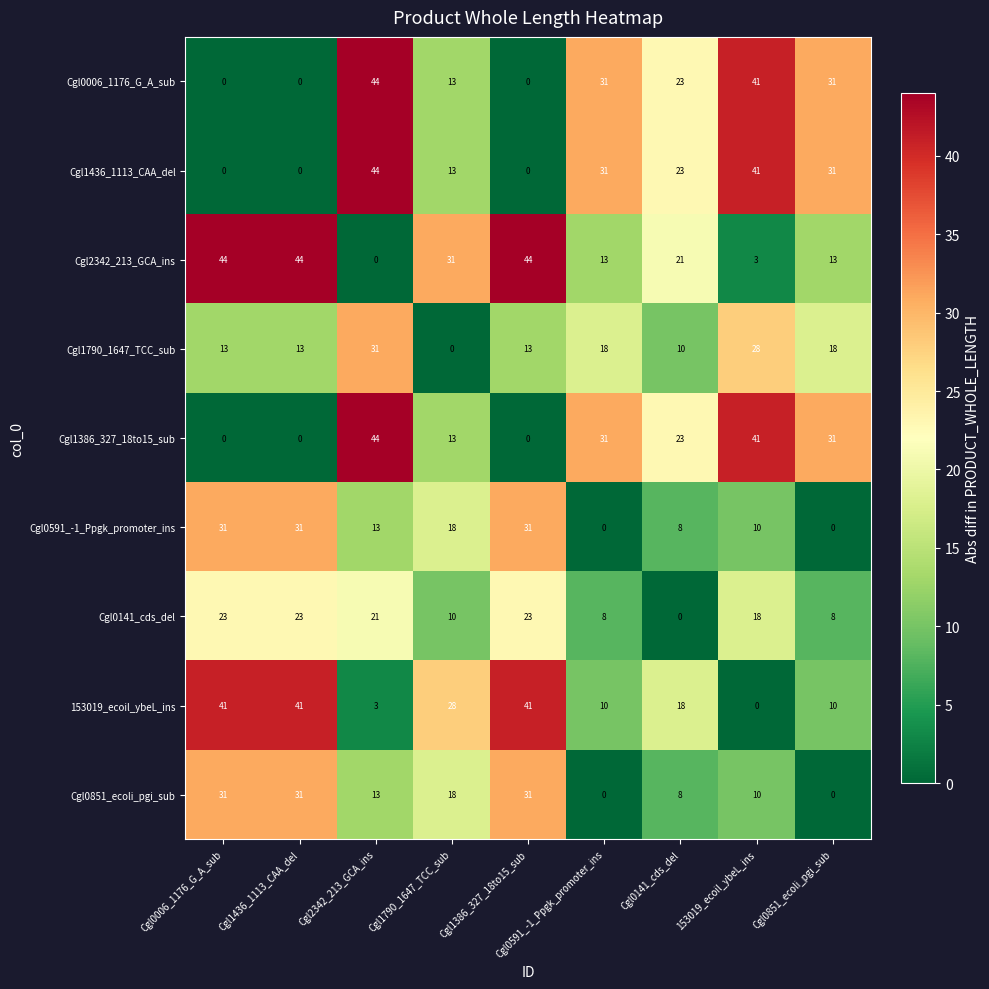

What is the maximum value shown in the chart?

44